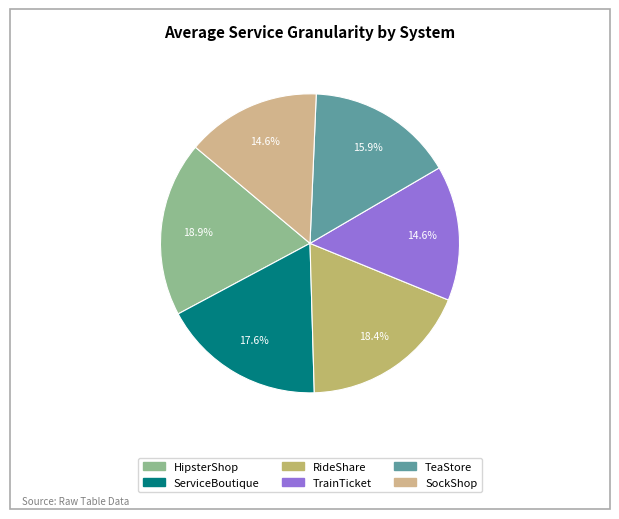

Which category has the smallest portion of the pie?

SockShop